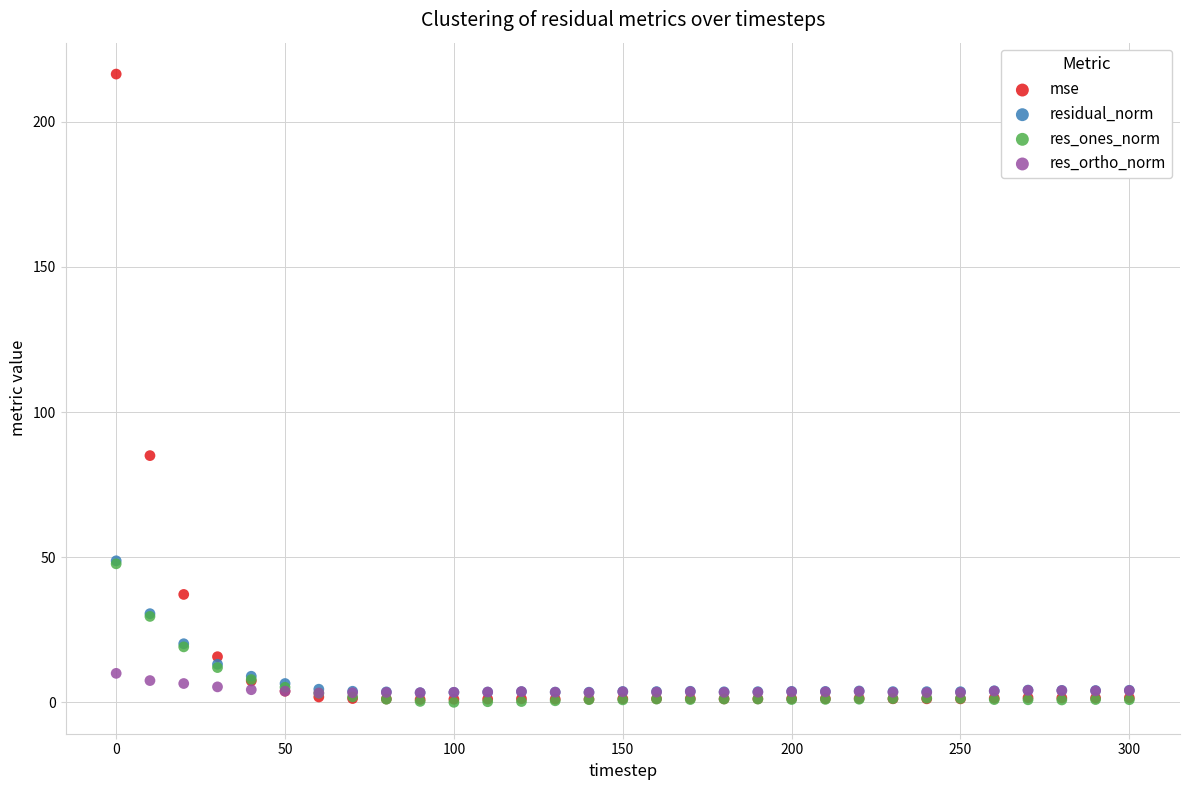

Which series contains the highest Y value?

mse